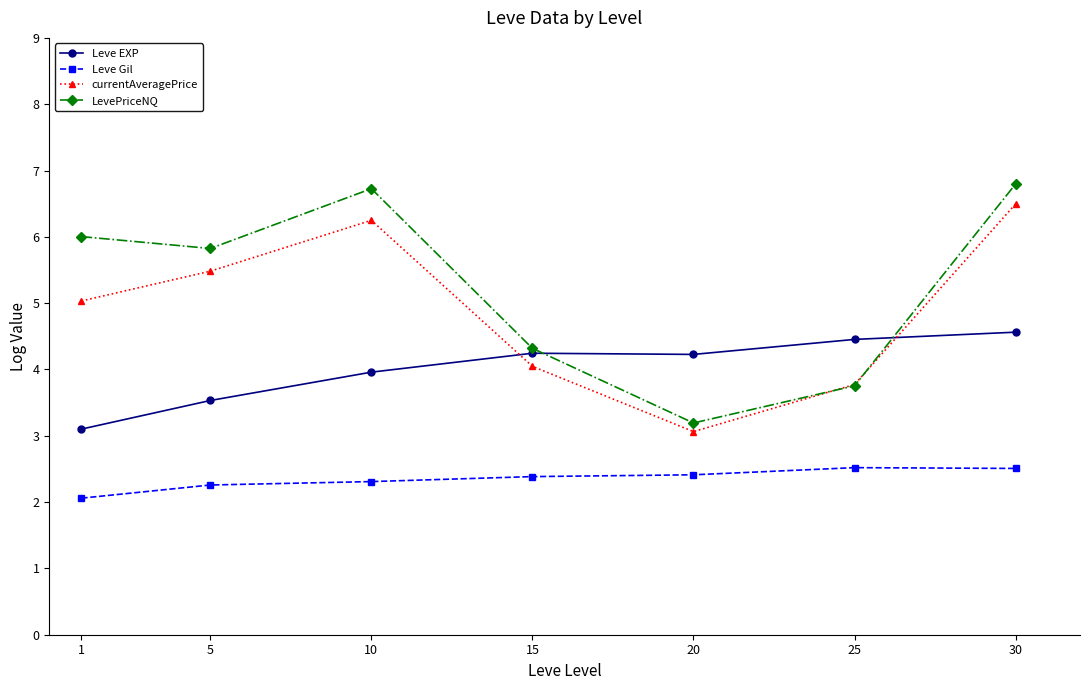

Where is Leve Gil nearest to the value 2?

1